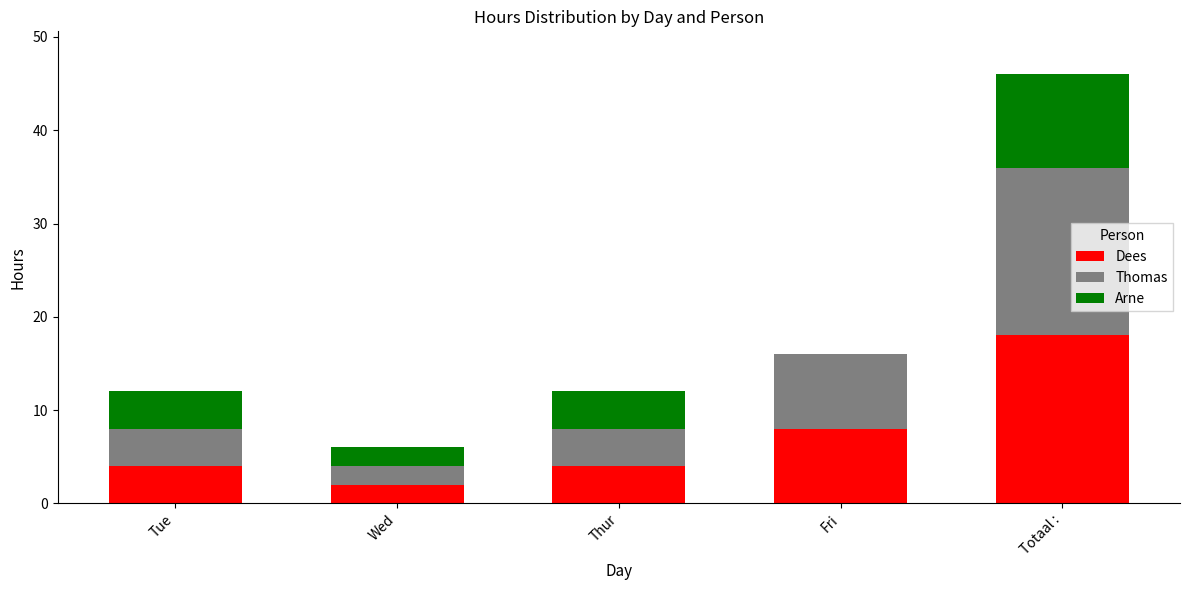

Which category has the highest value in the Dees series?

Totaal :